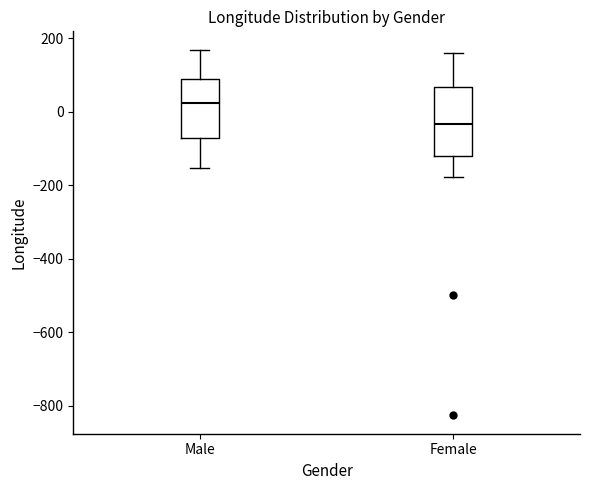

Reading left to right, read every box against the y-axis: the position of its median line, the range the box covers, and the ends of its whiskers. The values are not printed on the chart, so give them approximately, as read against the axis.

Male: median 20, box -80 to 80, whiskers -160 to 160
Female: median -40, box -120 to 60, whiskers -180 to 160